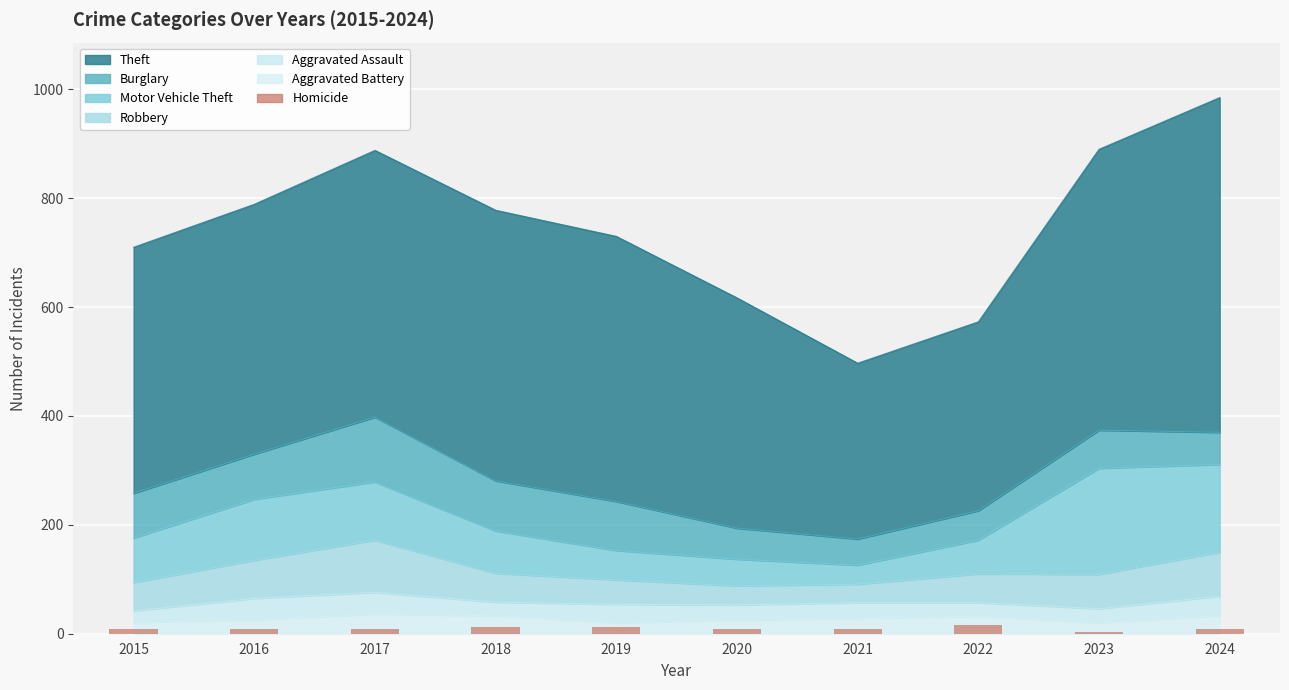

The value at 2016 is 5. True or false?

False